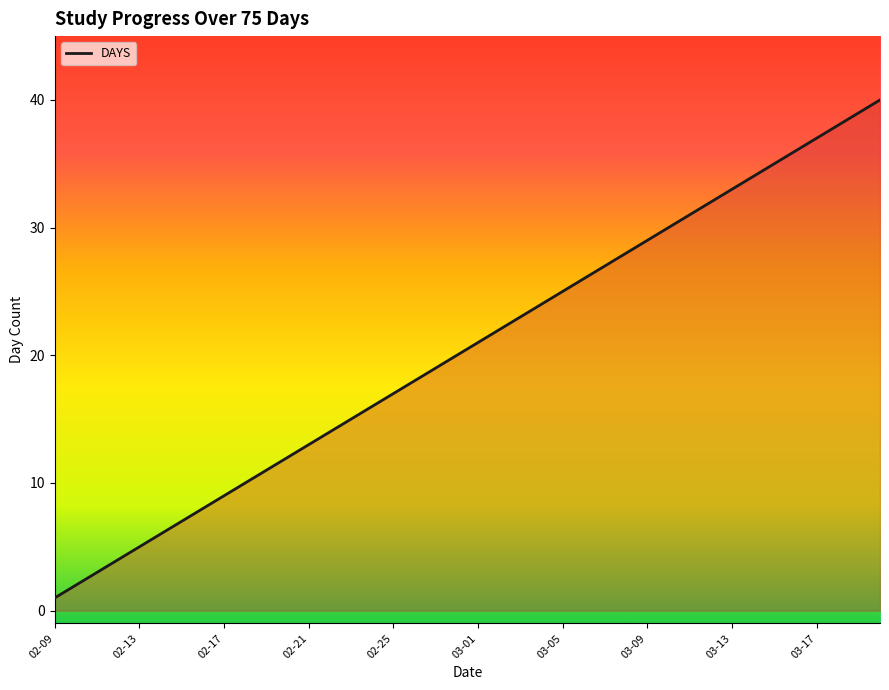

Reading right to left, list all the values displayed in this chart.

40	39	38	37	36	35	34	33	32	31	30	29	28	27	26	25	24	23	22	21	20	19	18	17	16	15	14	13	12	11	10	9	8	7	6	5	4	3	2	1